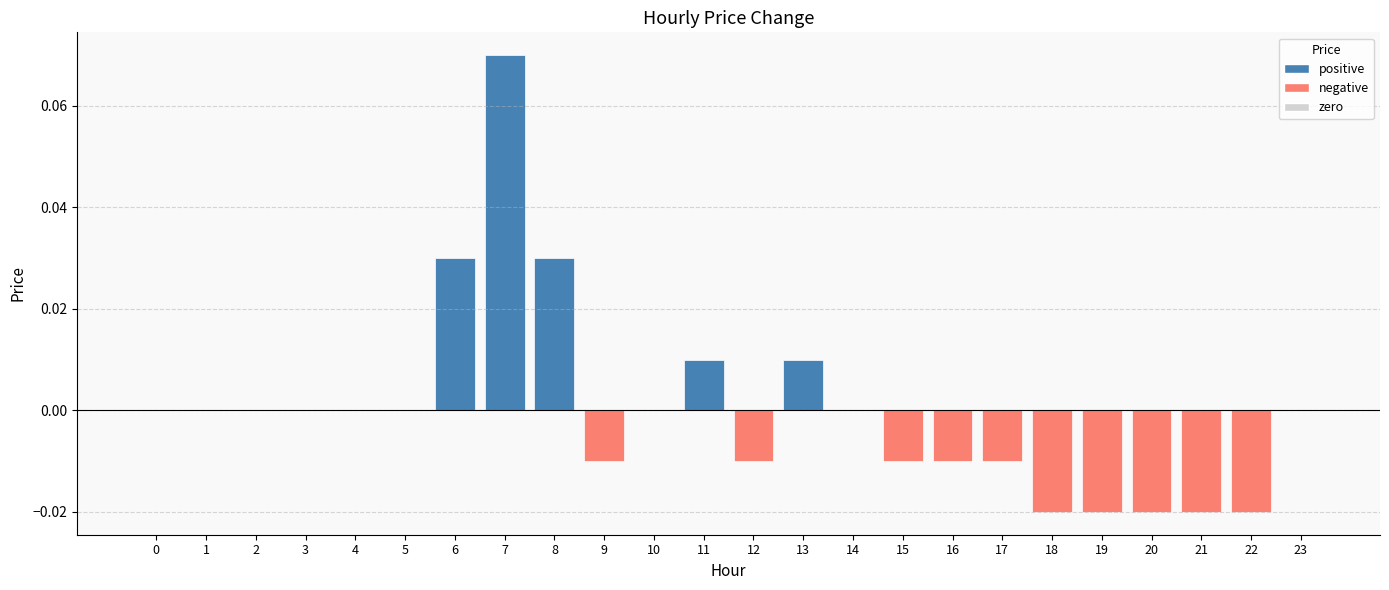

How many distinct data groups are displayed?

1